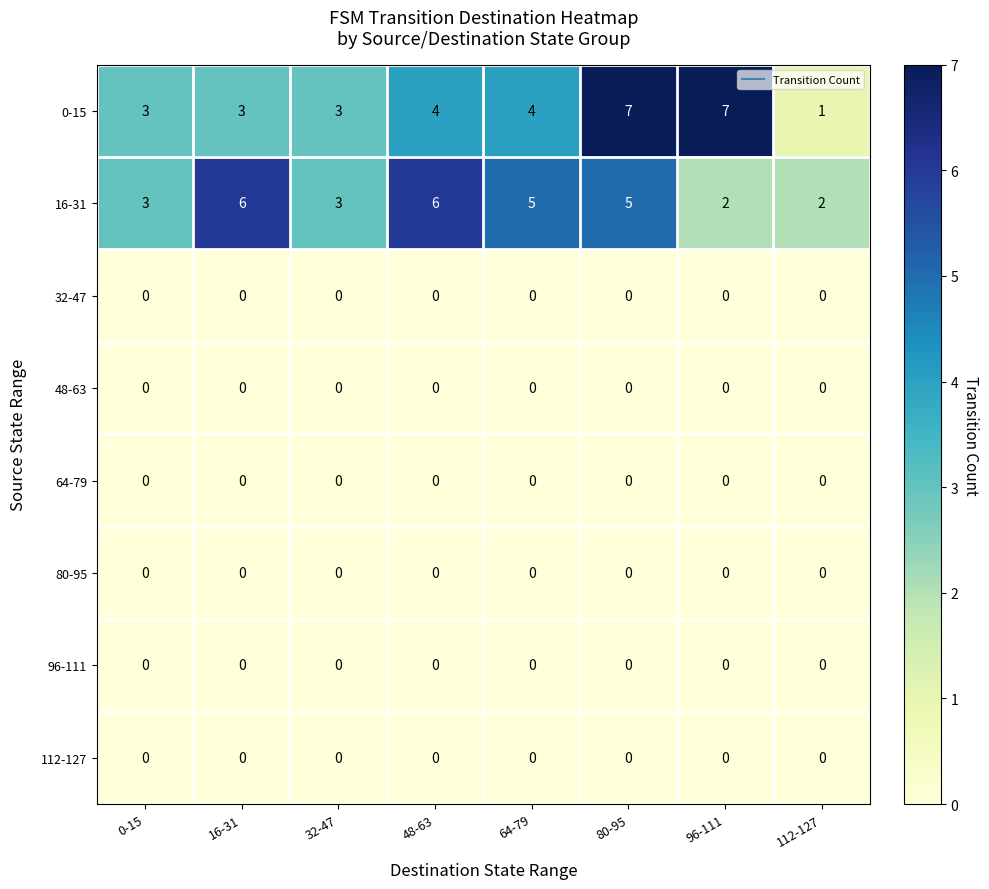

What is the greatest value displayed?

7